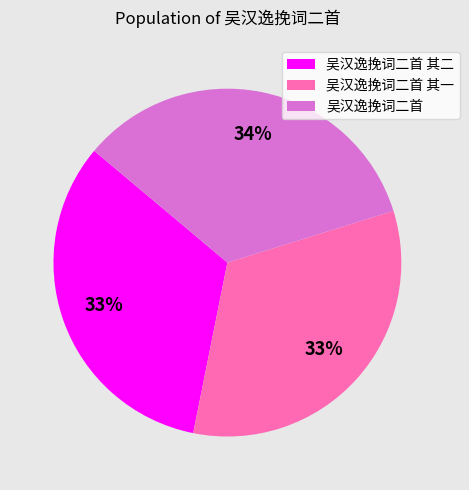

Approximately how many times larger is the value at 吴汉逸挽词二首 其二 compared to 吴汉逸挽词二首?

1.0